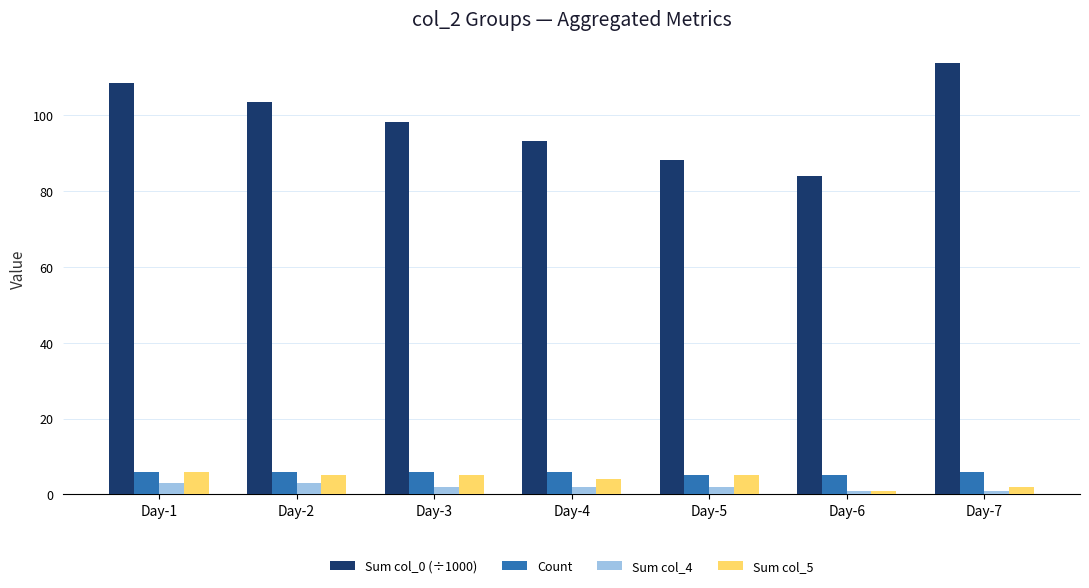

Does the chart contain stacked bars?

No